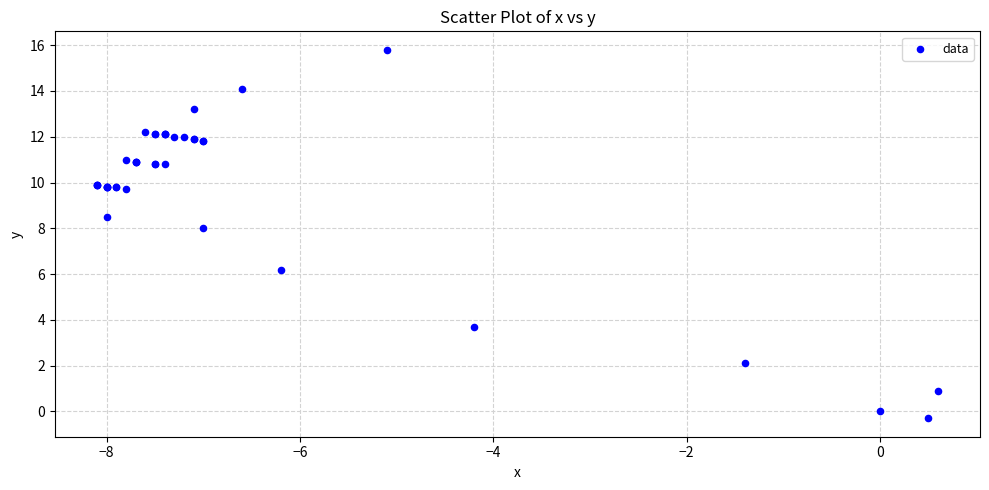

What Y value in the scatter plot is closest to 7?

6.2